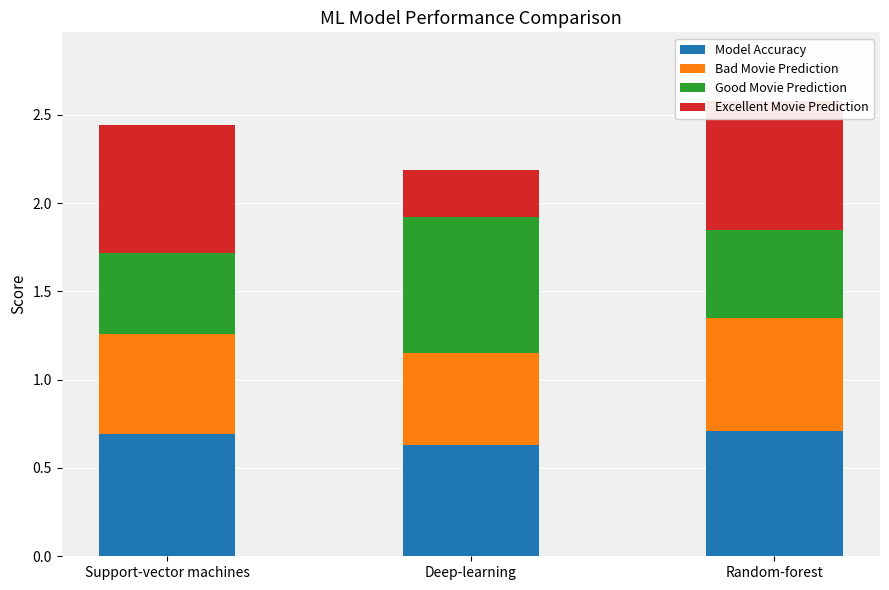

What value does the Excellent Movie Prediction series have at Random-forest?

0.7